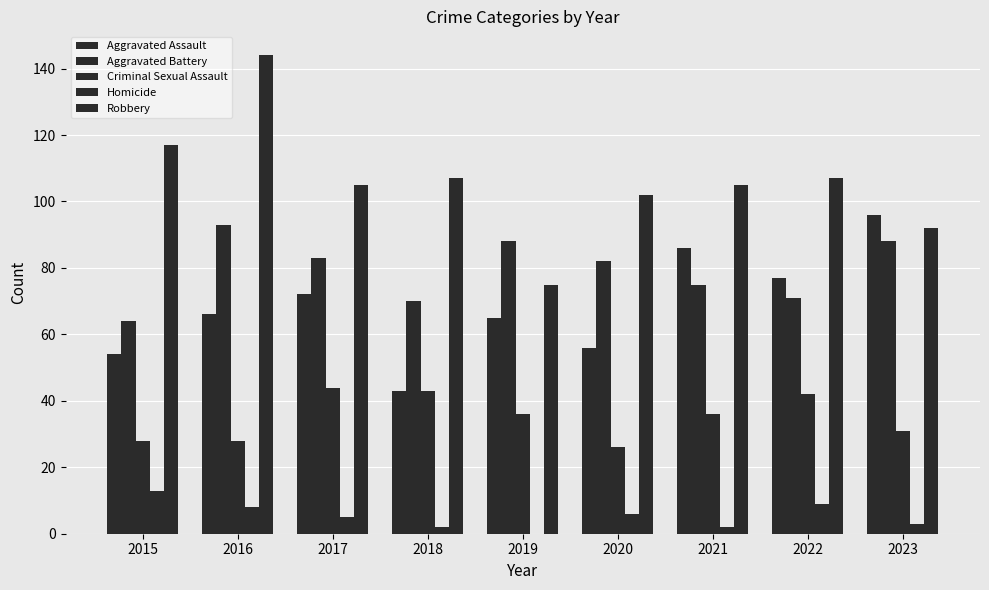

List the series in order of their peak value, highest first.

Robbery, Aggravated Assault, Aggravated Battery, Criminal Sexual Assault, Homicide